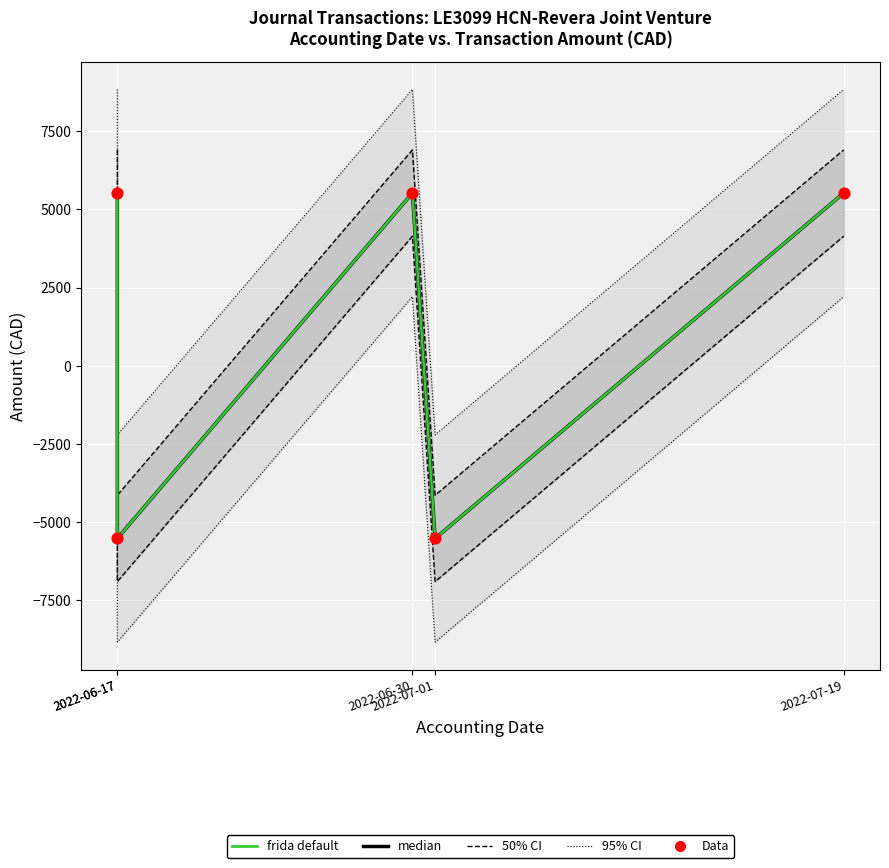

At how many categories does at least one series exceed 1765?

3